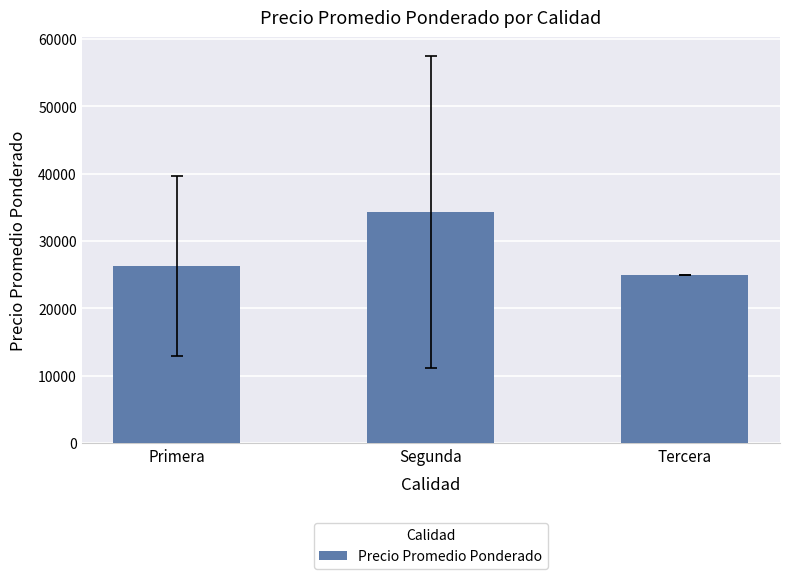

Reading right to left, what are all the values shown in this chart?

25000.0	34272.7	26221.5